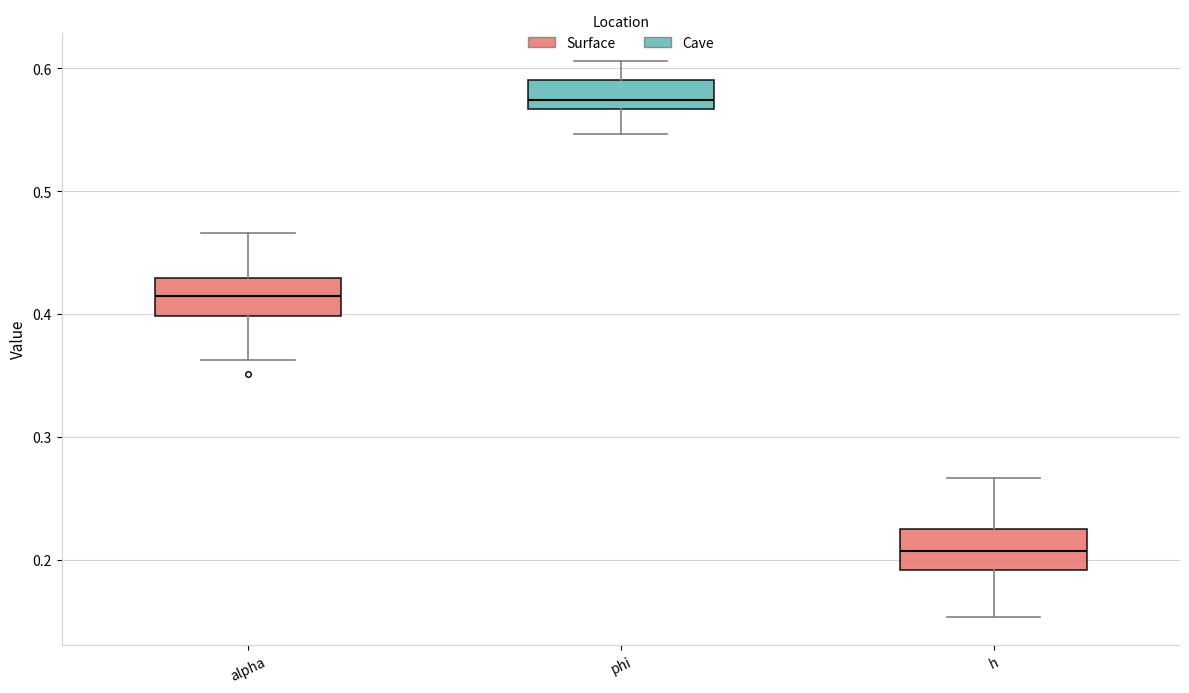

Where is the upper edge of the box for h on the y-axis? The values are not printed on the chart, so give them approximately, as read against the axis.

0.22